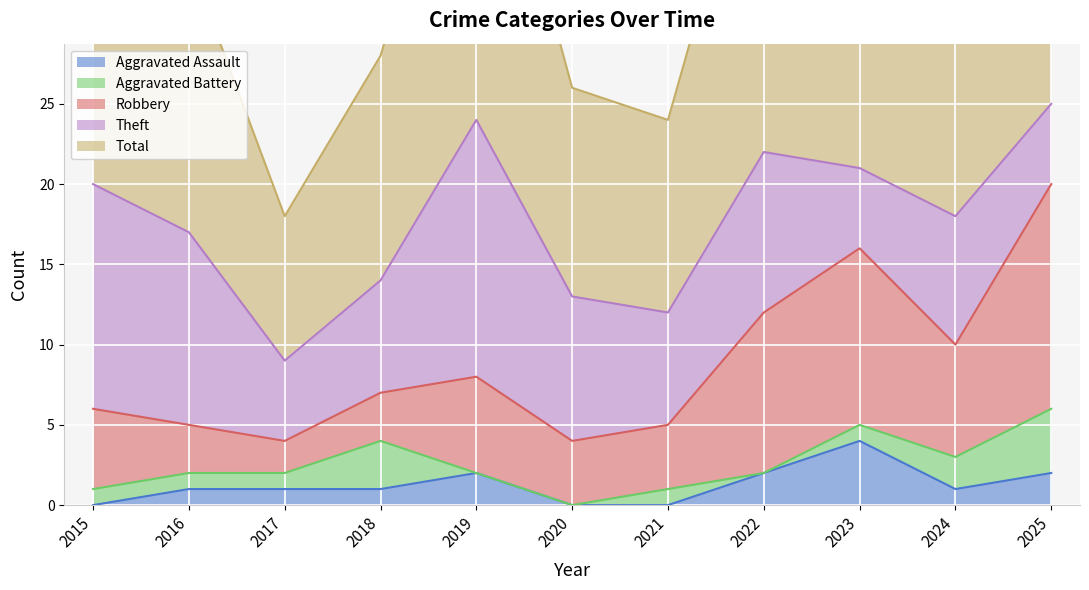

Reading right to left, list all the values displayed in this chart.

Aggravated Assault: 2025=2	2024=1	2023=4	2022=2	2021=0	2020=0	2019=2	2018=1	2017=1	2016=1	2015=0
Aggravated Battery: 2025=4	2024=2	2023=1	2022=0	2021=1	2020=0	2019=0	2018=3	2017=1	2016=1	2015=1
Robbery: 2025=14	2024=7	2023=11	2022=10	2021=4	2020=4	2019=6	2018=3	2017=2	2016=3	2015=5
Theft: 2025=5	2024=8	2023=5	2022=10	2021=7	2020=9	2019=16	2018=7	2017=5	2016=12	2015=14
Total: 2025=25	2024=18	2023=21	2022=23	2021=12	2020=13	2019=24	2018=14	2017=9	2016=17	2015=20